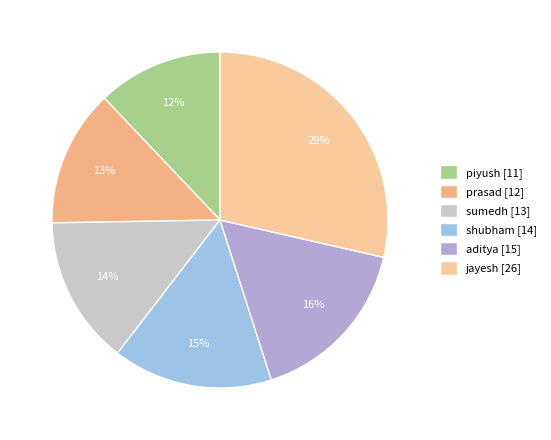

How many slices are in this pie chart?

6